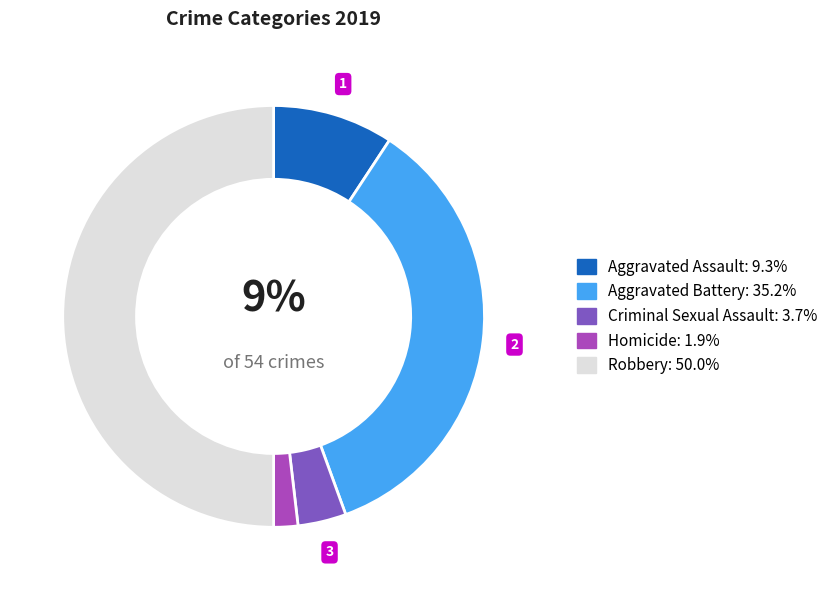

Count the number of slices in the pie.

5